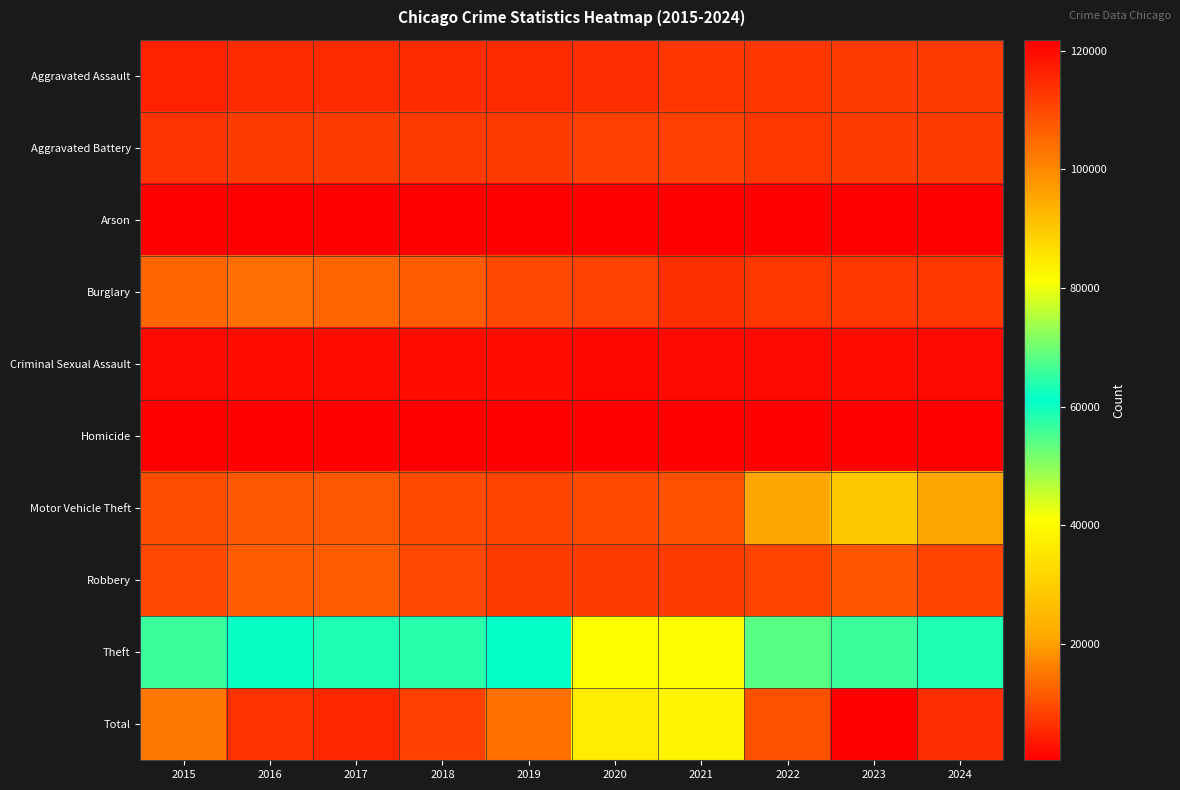

Reading left to right, extract all data points from this chart.

Aggravated Assault: 2015=4412	2016=5608	2017=5719	2018=5899	2019=5735	2020=6180	2021=7111	2022=7153	2023=7549	2024=7671
Aggravated Battery: 2015=6901	2016=7944	2017=7736	2018=7611	2019=7719	2020=8218	2021=8212	2022=7364	2023=7935	2024=7934
Arson: 2015=440	2016=510	2017=442	2018=368	2019=371	2020=582	2021=519	2022=417	2023=504	2024=466
Burglary: 2015=12939	2016=13996	2017=12835	2018=11534	2019=9470	2020=8623	2021=6517	2022=7448	2023=7342	2024=7341
Criminal Sexual Assault: 2015=1679	2016=1834	2017=1953	2018=2012	2019=1900	2020=1473	2021=1720	2022=1786	2023=1825	2024=1669
Homicide: 2015=488	2016=770	2017=668	2018=583	2019=491	2020=773	2021=799	2022=714	2023=619	2024=570
Motor Vehicle Theft: 2015=9888	2016=11060	2017=11126	2018=9805	2019=8825	2020=9764	2021=10381	2022=20897	2023=28742	2024=20990
Robbery: 2015=9406	2016=11691	2017=11677	2018=9464	2019=7825	2020=7739	2021=7749	2022=8777	2023=10845	2024=8843
Theft: 2015=56441	2016=60604	2017=63490	2018=64257	2019=61504	2020=40862	2021=40121	2022=54121	2023=56490	2024=58861
Total: 2015=102594	2016=114017	2017=115646	2018=111533	2019=103840	2020=84214	2021=83129	2022=108677	2023=121851	2024=114345